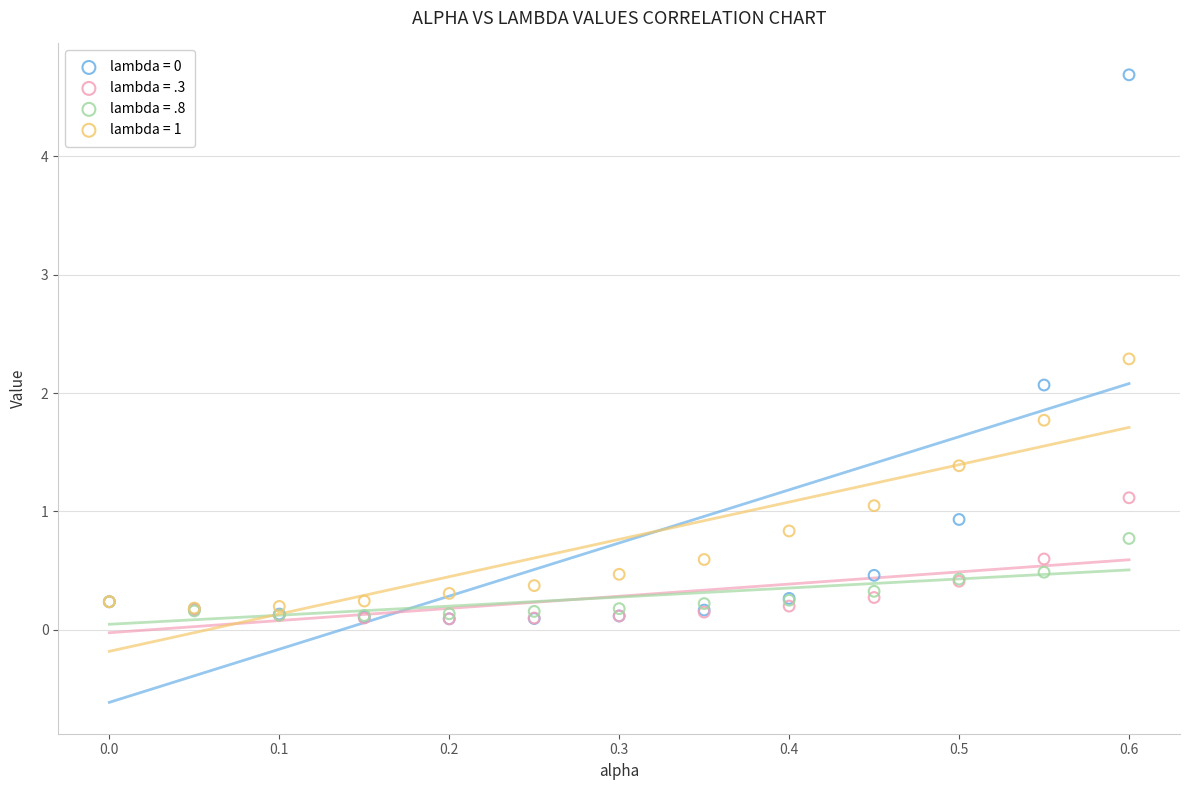

Across all series, what Y value is closest to 2?

2.1